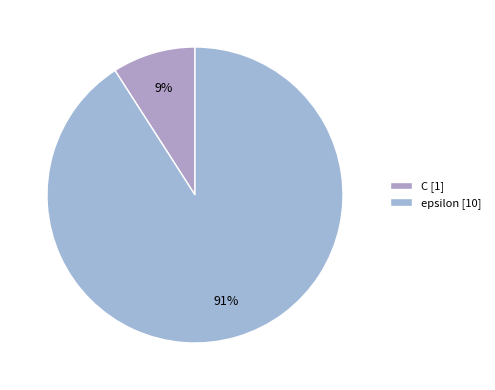

To the nearest percent, what is the average slice percentage?

50%